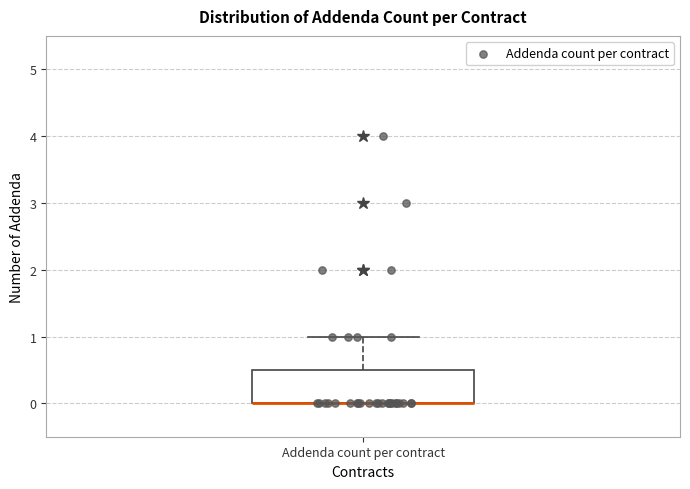

Where is the upper edge of the box for Addenda count per contract on the y-axis? The values are not printed on the chart, so give them approximately, as read against the axis.

0.5